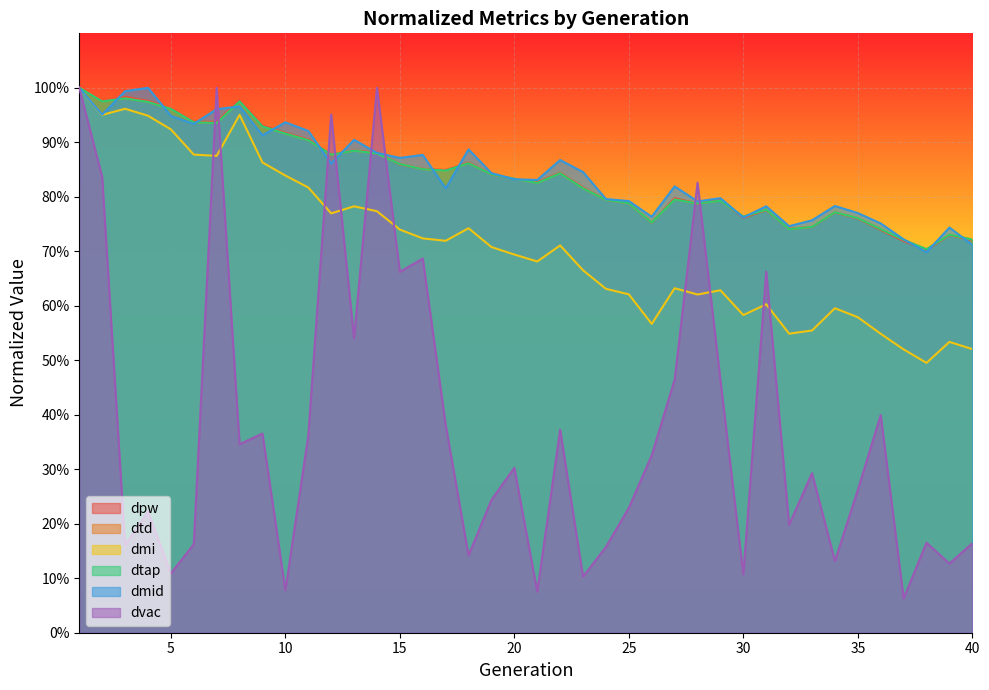

The value of dmid at 34 is 0.8. True or false?

True